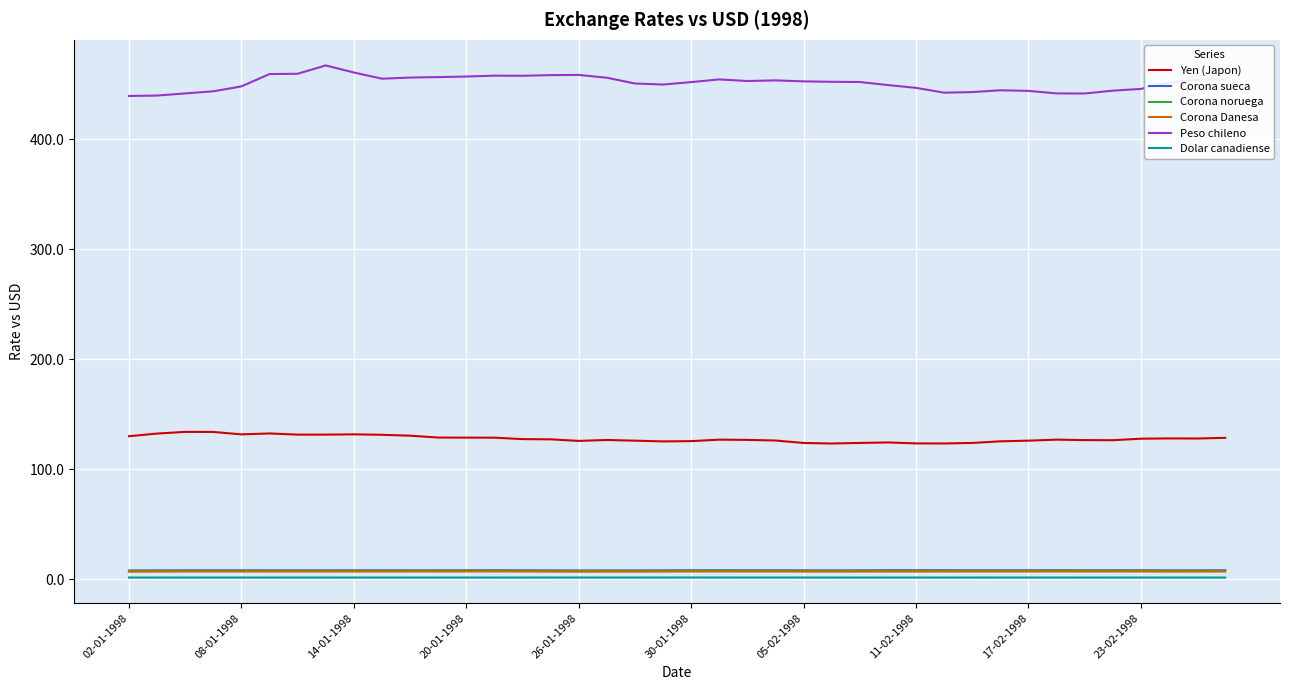

True or false: Dolar canadiense has more than 1 interior local peaks.

True